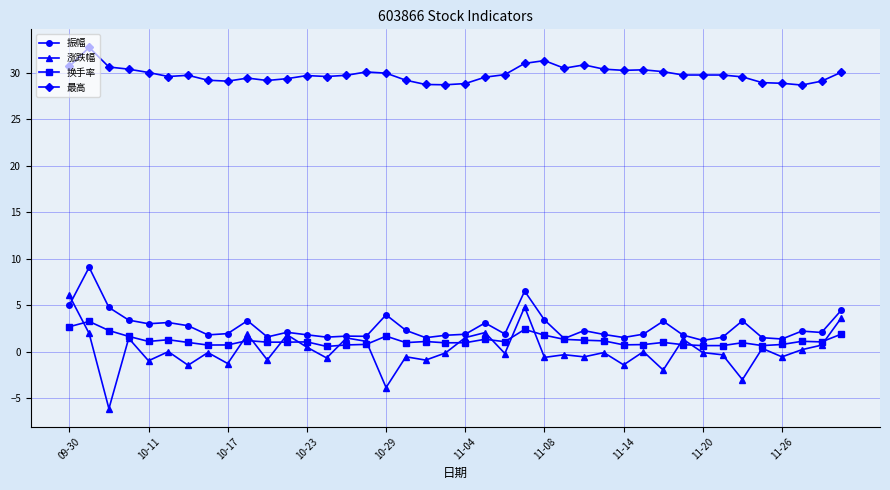

In 涨跌幅, how many points are higher than both neighbors (excluding endpoints)?

14